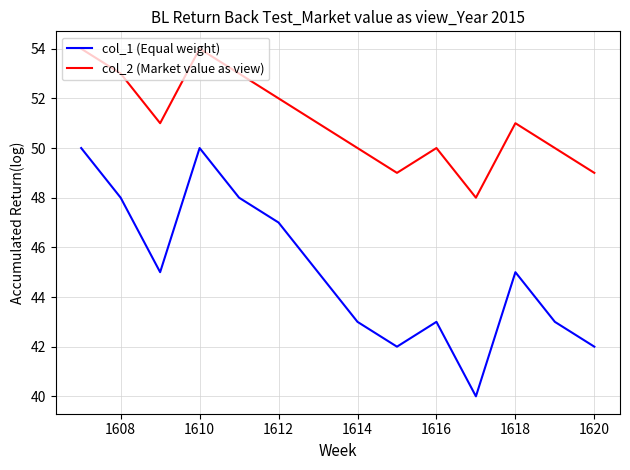

What is the difference between the maximum and minimum values in the col_2 (Market value as view) series?

6